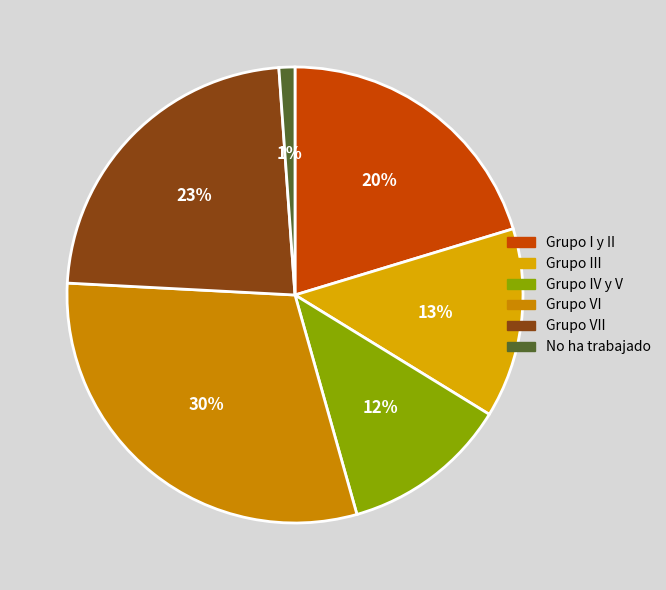

Count the number of slices in the pie.

6